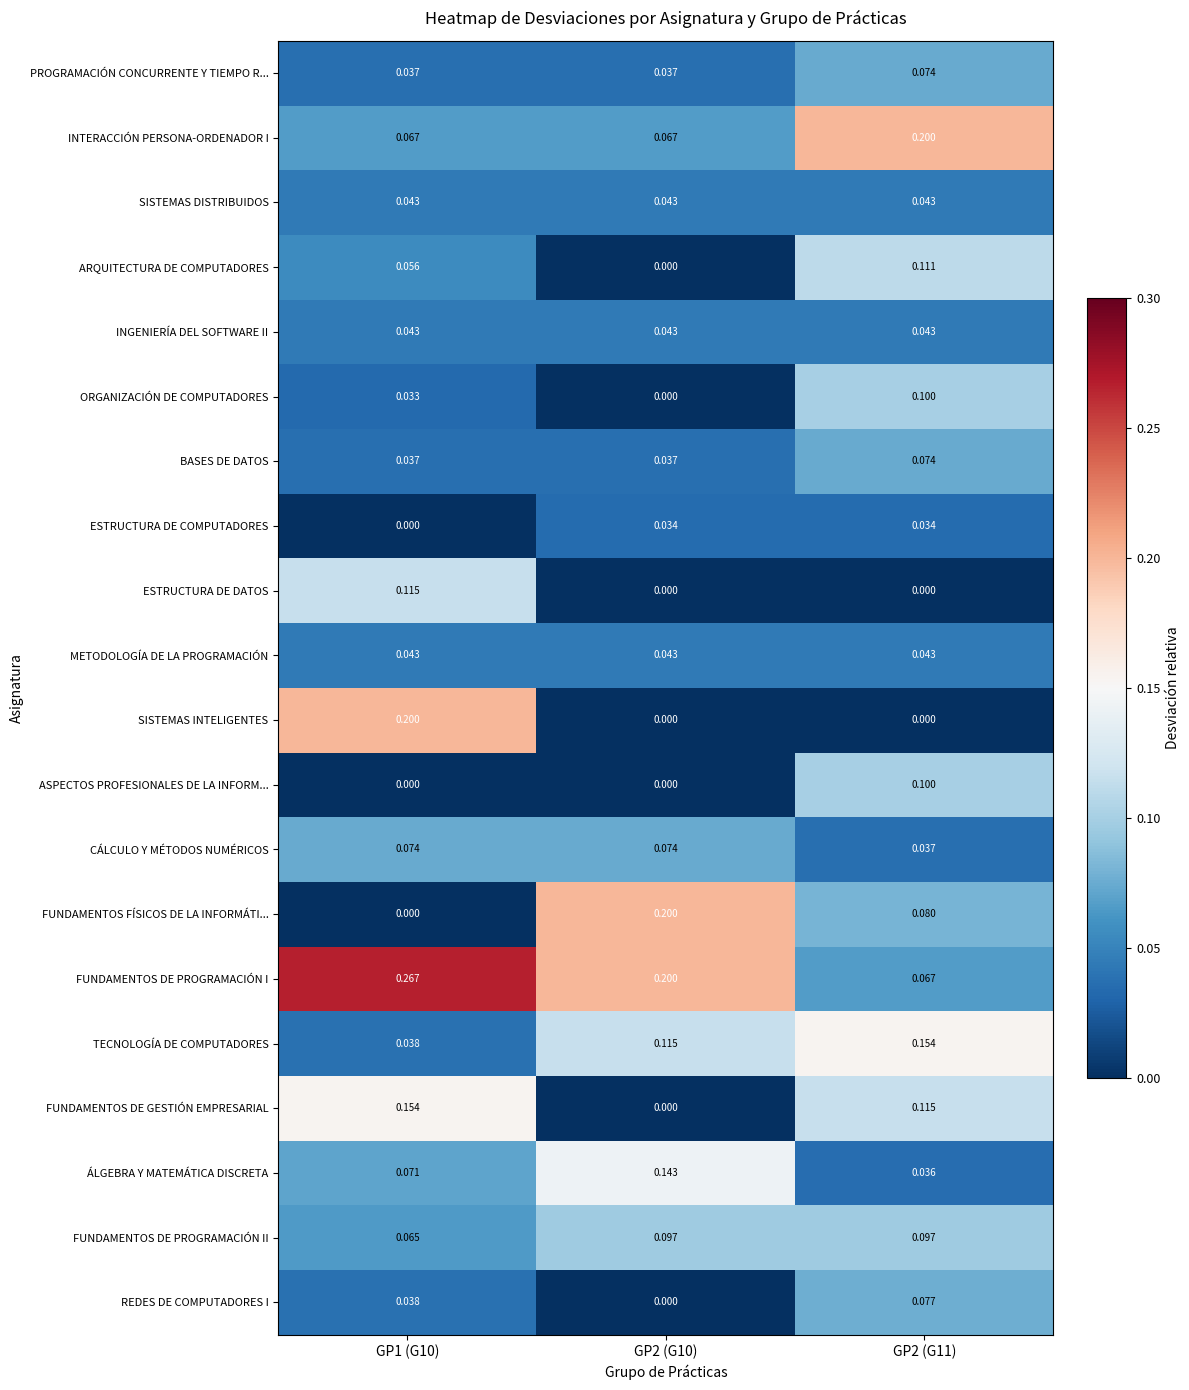

Is the value of ORGANIZACIÓN DE COMPUTADORES at GP2 (G11) greater than the value of CÁLCULO Y MÉTODOS NUMÉRICOS at GP2 (G10)?

Yes